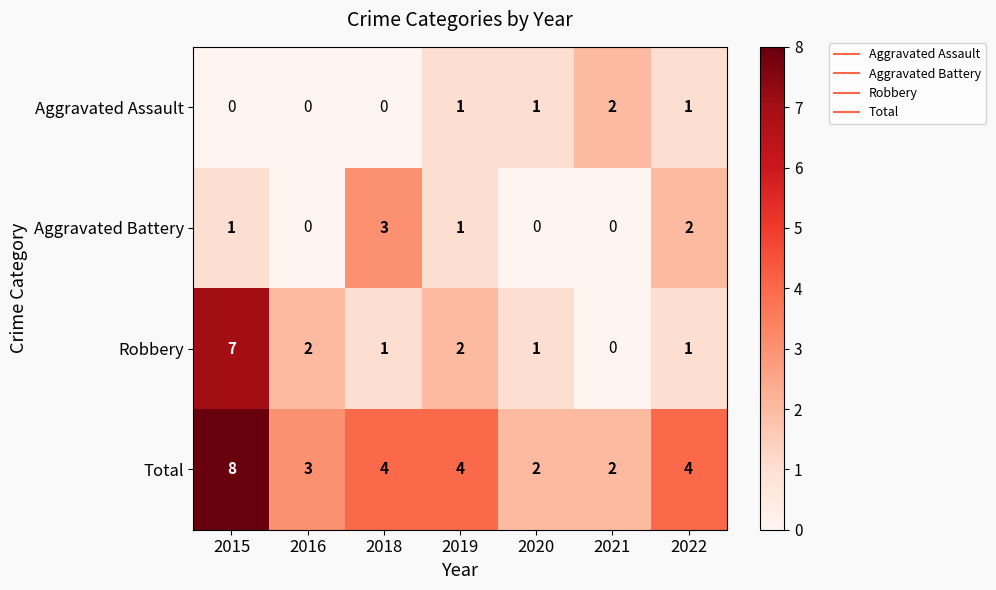

How many Total values are between 2 and 4?

6